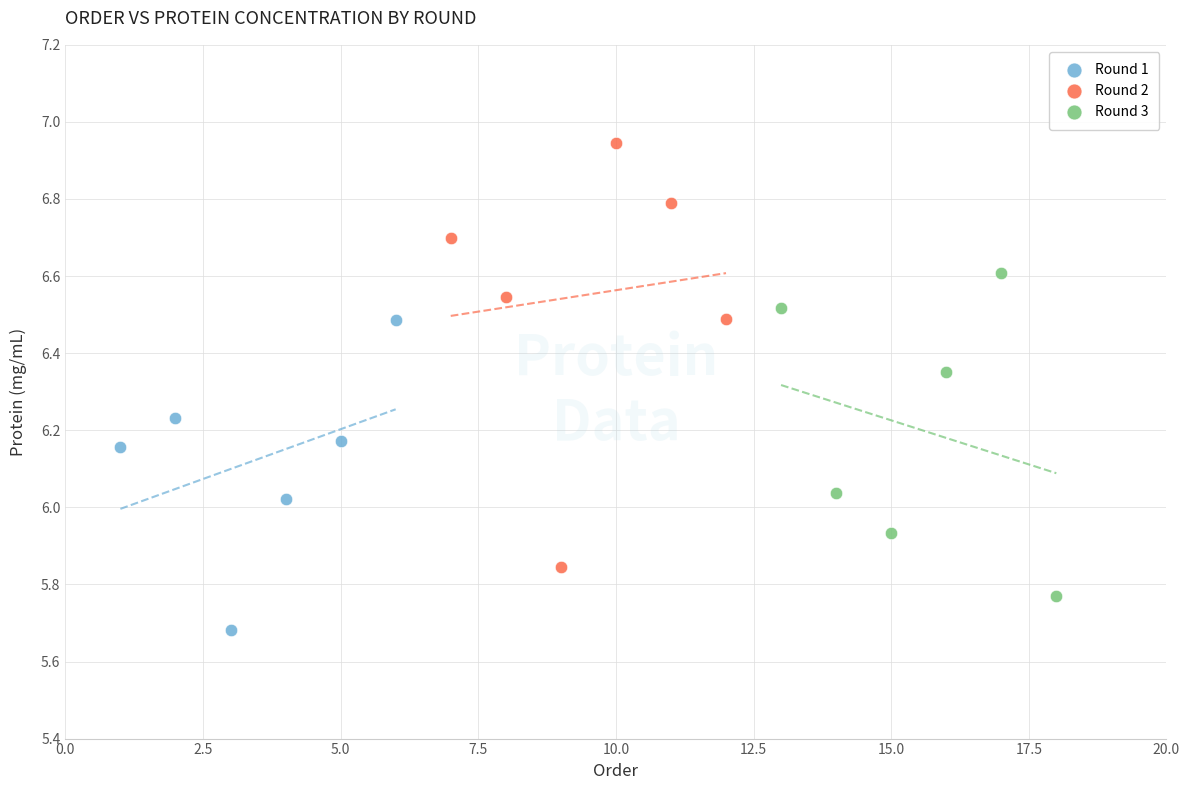

Which series has the largest Y range (max minus min)?

Round 2